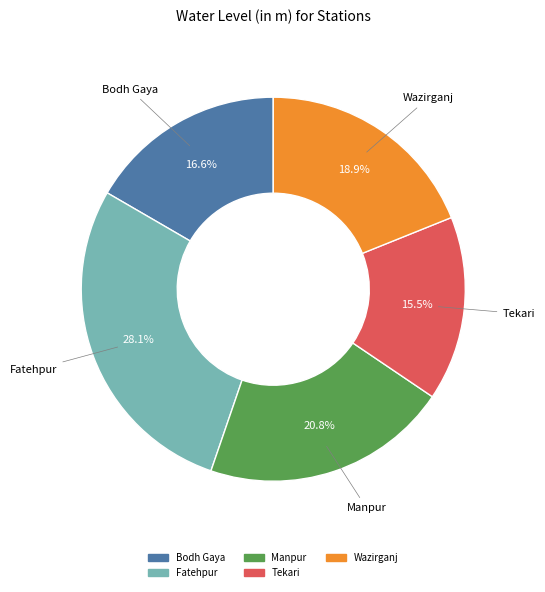

Do Tekari and Bodh Gaya together represent more than half of the pie?

No